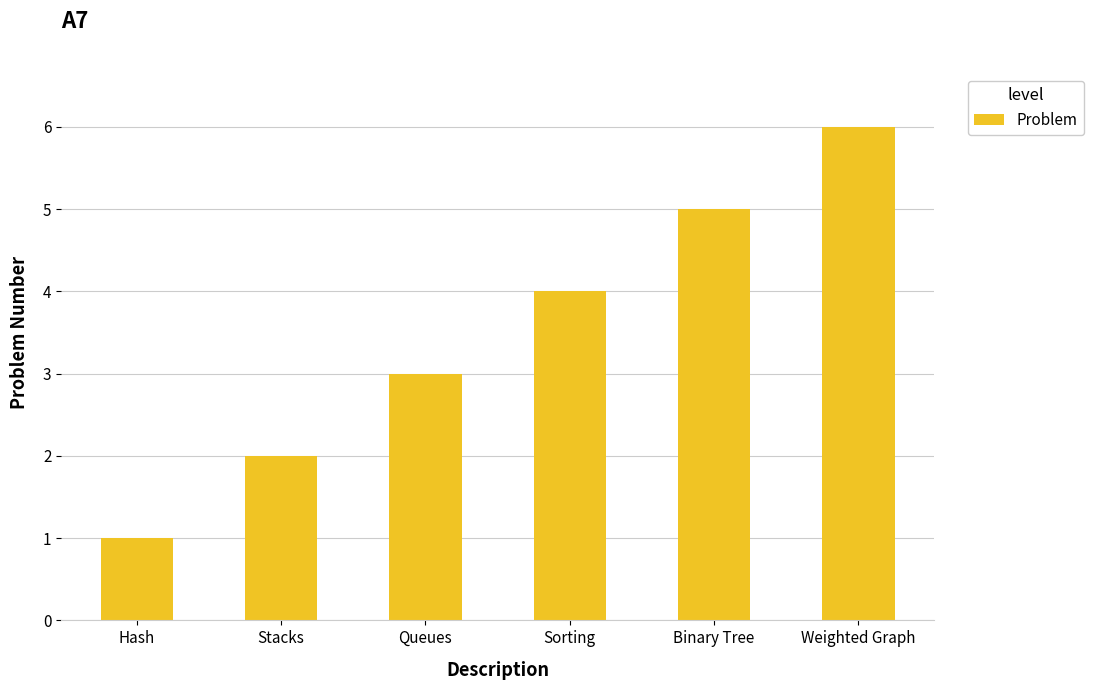

How many values are below 4?

3